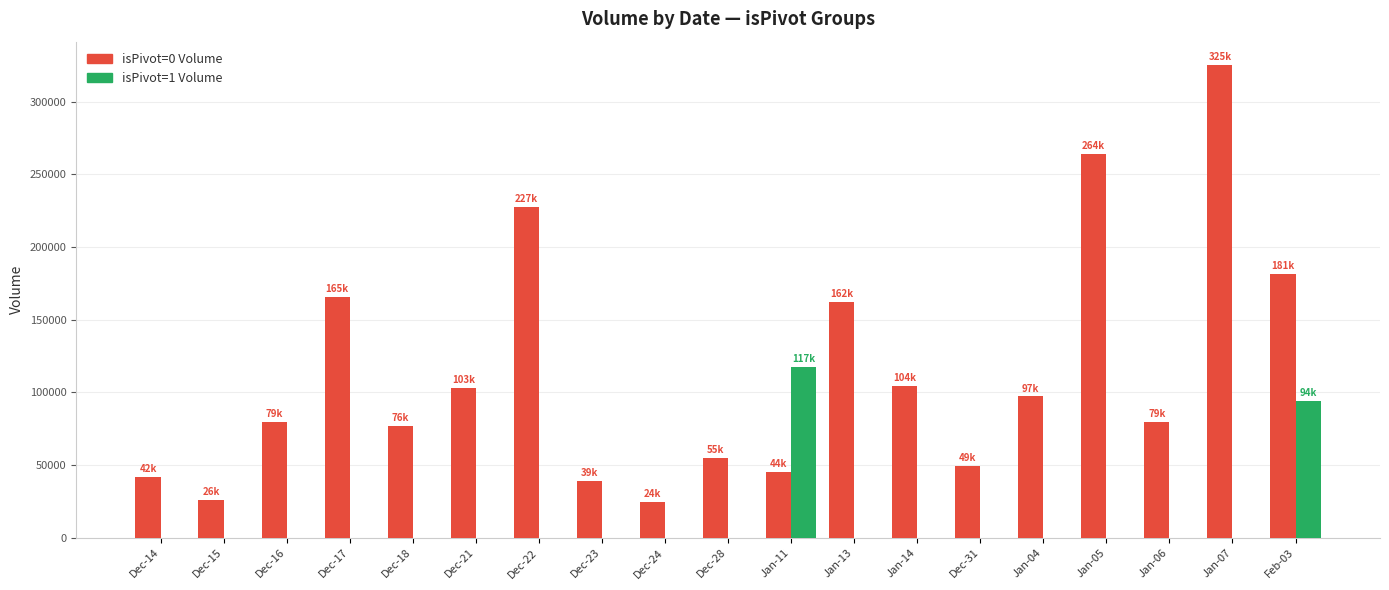

Is it true that isPivot=0 Volume equals 325117 at Jan-07?

True